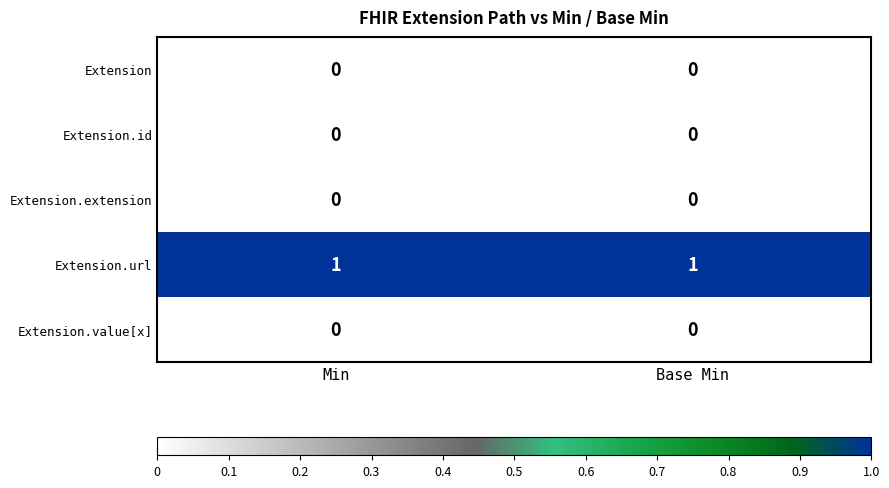

Which series has the largest total across all categories?

Extension.url